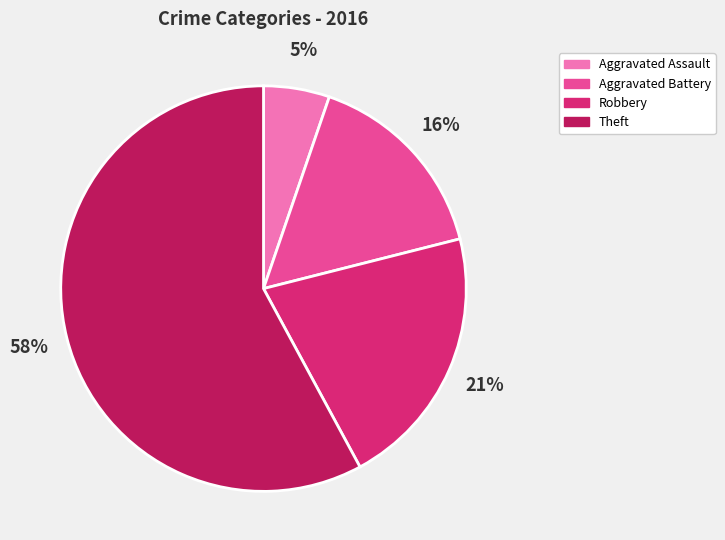

How many segments does this pie chart have?

4